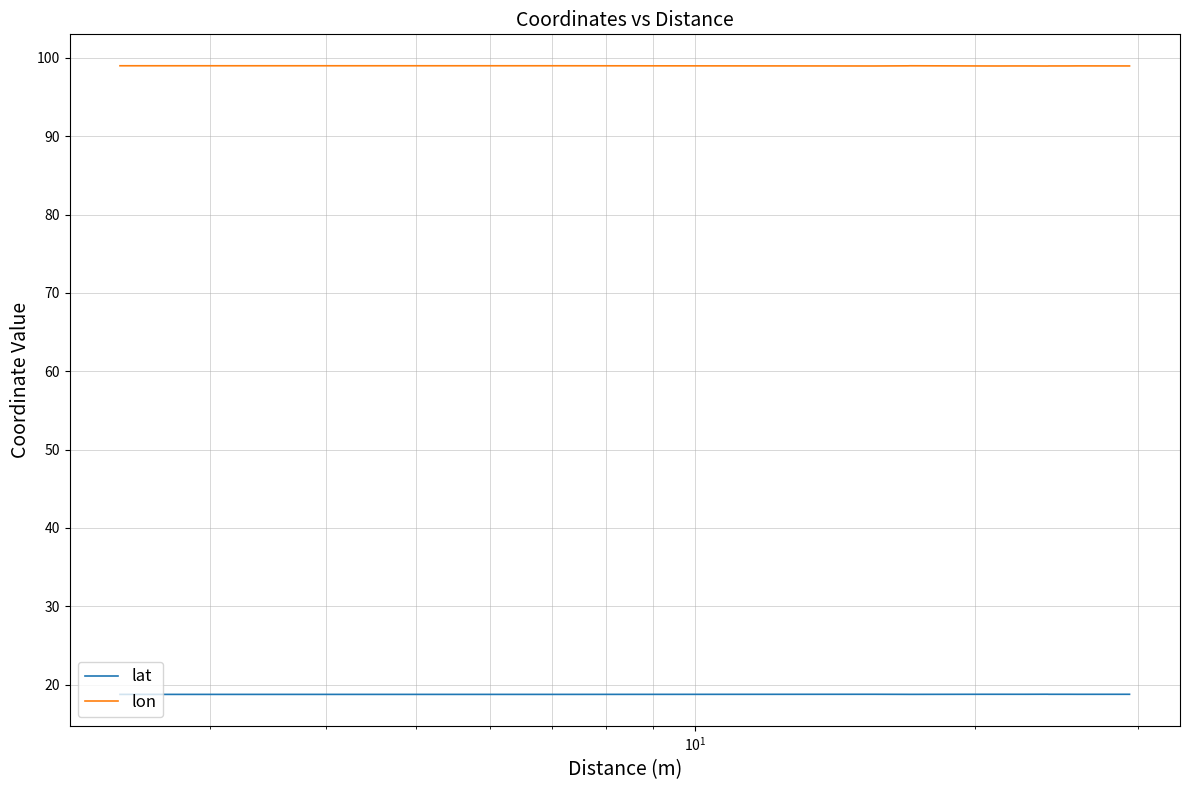

What is the sum of all lat values?

319.0